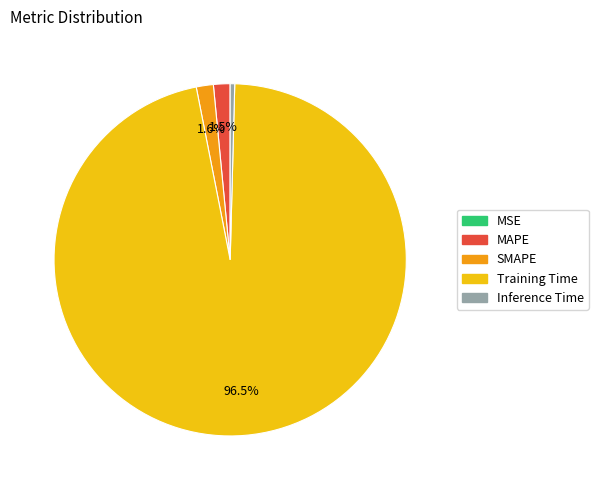

What percentage is NOT represented by MAPE?

98.5%